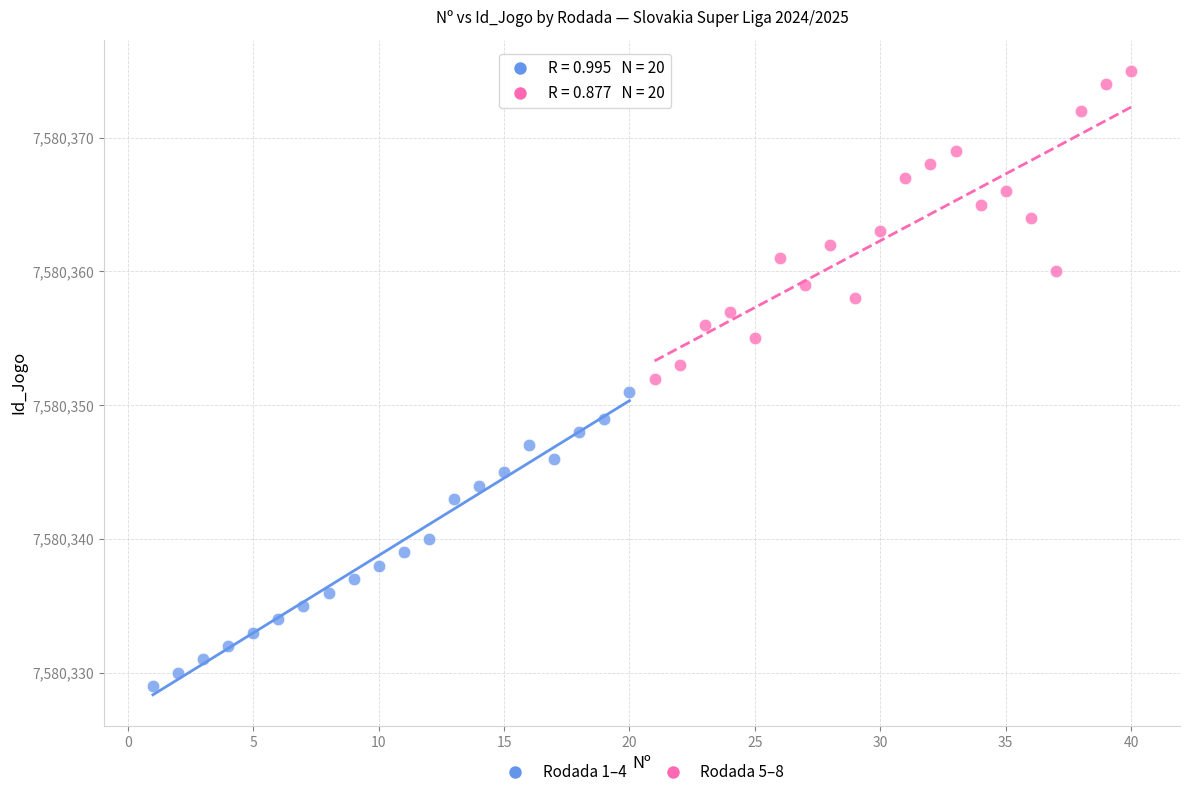

Which series contains the highest Y value?

Rodada 5–8